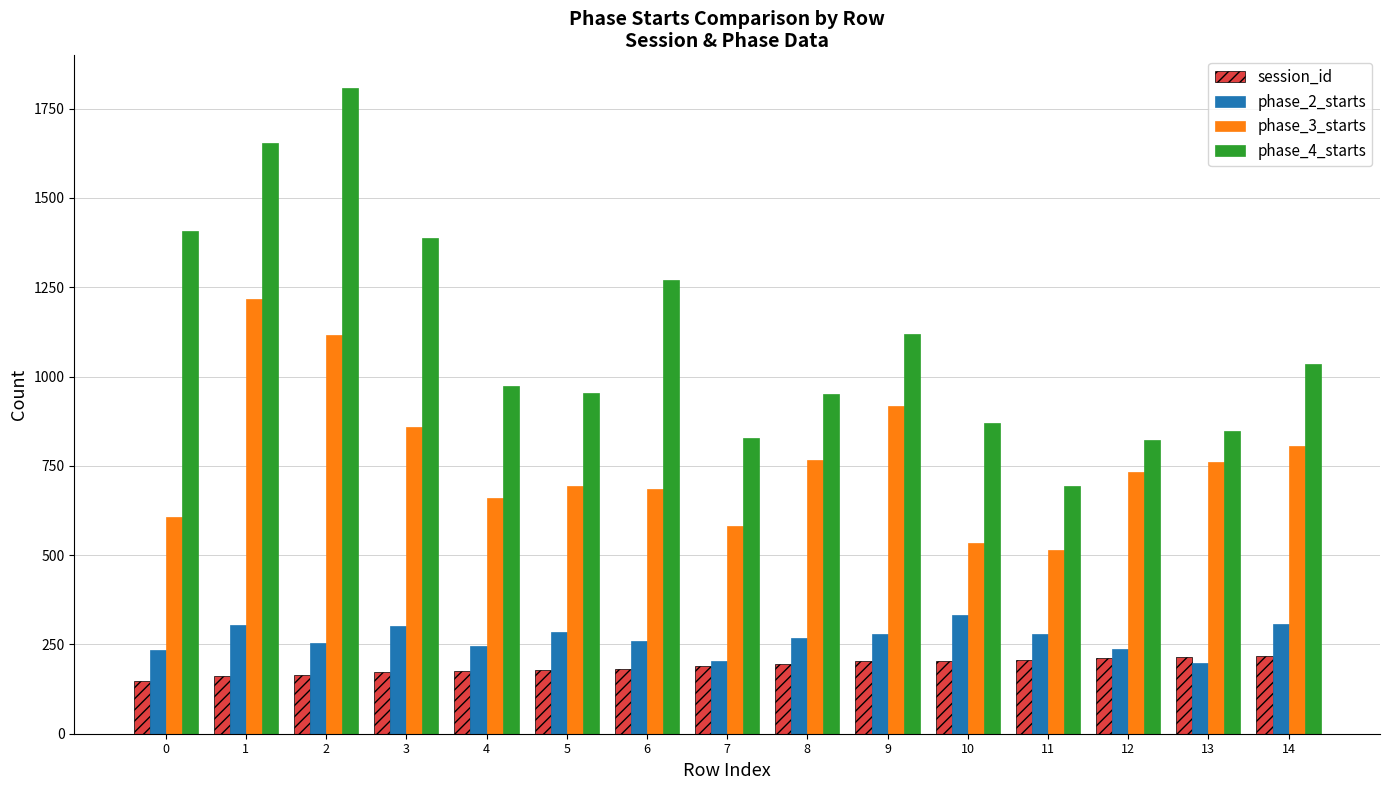

What is the sum of all phase_4_starts values?

16623